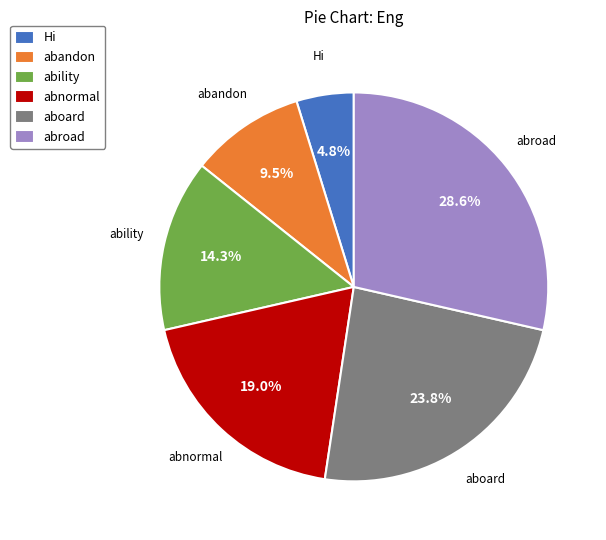

The abroad slice represents 43% of the pie. True or false?

False